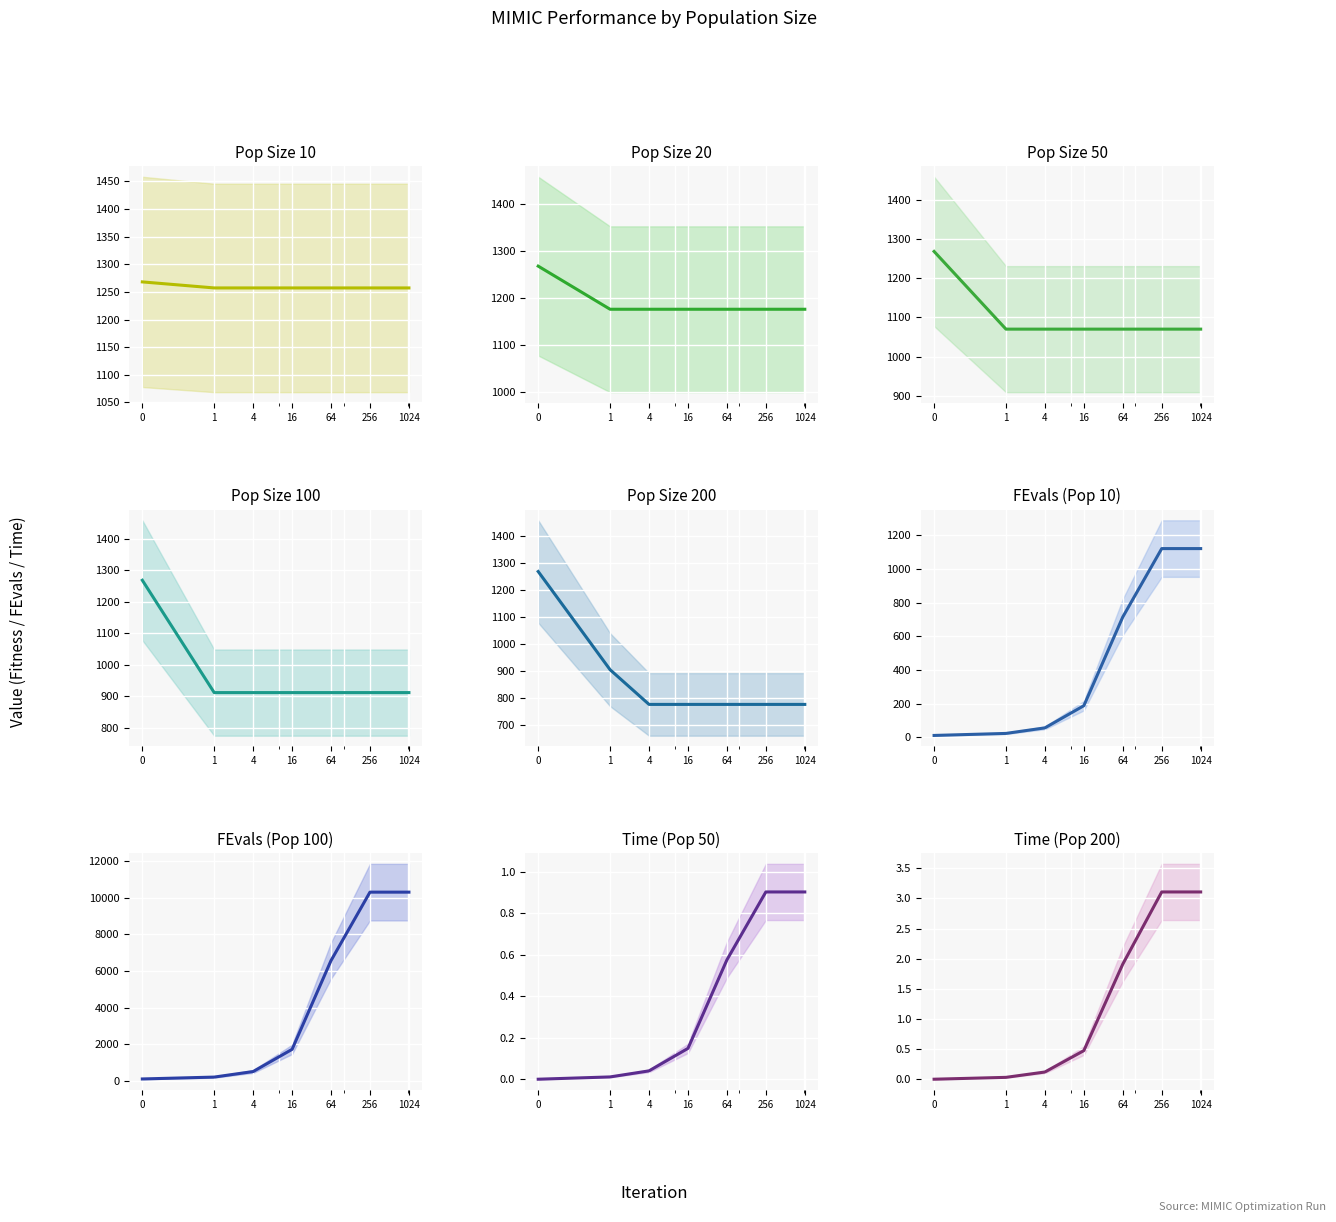

At how many categories does at least one series exceed 894?

7